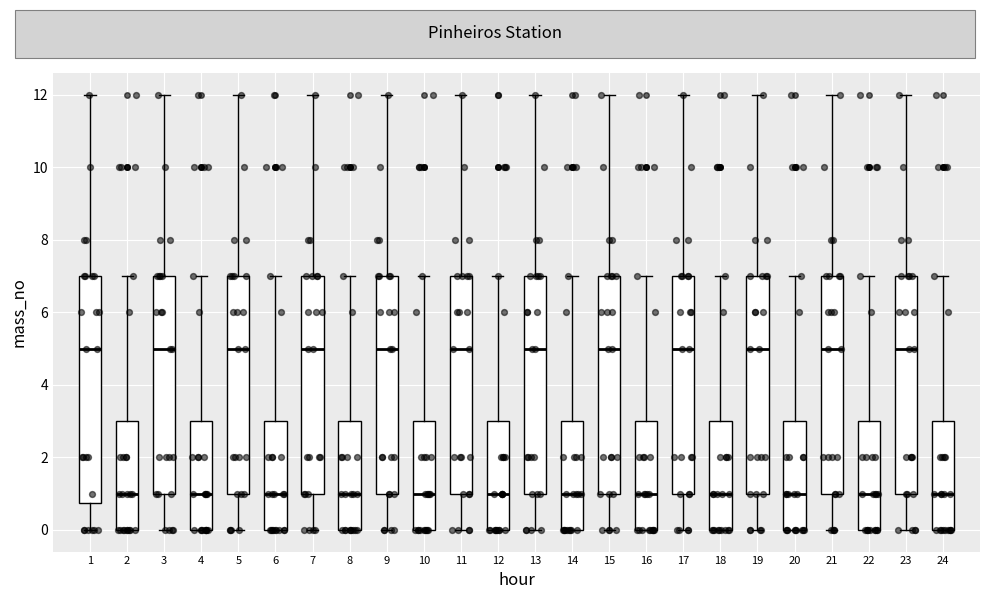

Reading left to right, read every box against the y-axis: the position of its median line, the range the box covers, and the ends of its whiskers. The values are not printed on the chart, so give them approximately, as read against the axis.

1: median 5.0, box 0.8 to 7.0, whiskers 0.0 to 12.0
2: median 1.0, box 0.0 to 3.0, whiskers 0.0 to 7.0
3: median 5.0, box 1.0 to 7.0, whiskers 0.0 to 12.0
4: median 1.0, box 0.0 to 3.0, whiskers 0.0 to 7.0
5: median 5.0, box 1.0 to 7.0, whiskers 0.0 to 12.0
6: median 1.0, box 0.0 to 3.0, whiskers 0.0 to 7.0
7: median 5.0, box 1.0 to 7.0, whiskers 0.0 to 12.0
8: median 1.0, box 0.0 to 3.0, whiskers 0.0 to 7.0
9: median 5.0, box 1.0 to 7.0, whiskers 0.0 to 12.0
10: median 1.0, box 0.0 to 3.0, whiskers 0.0 to 7.0
11: median 5.0, box 1.0 to 7.0, whiskers 0.0 to 12.0
12: median 1.0, box 0.0 to 3.0, whiskers 0.0 to 7.0
13: median 5.0, box 1.0 to 7.0, whiskers 0.0 to 12.0
14: median 1.0, box 0.0 to 3.0, whiskers 0.0 to 7.0
15: median 5.0, box 1.0 to 7.0, whiskers 0.0 to 12.0
16: median 1.0, box 0.0 to 3.0, whiskers 0.0 to 7.0
17: median 5.0, box 1.0 to 7.0, whiskers 0.0 to 12.0
18: median 1.0, box 0.0 to 3.0, whiskers 0.0 to 7.0
19: median 5.0, box 1.0 to 7.0, whiskers 0.0 to 12.0
20: median 1.0, box 0.0 to 3.0, whiskers 0.0 to 7.0
21: median 5.0, box 1.0 to 7.0, whiskers 0.0 to 12.0
22: median 1.0, box 0.0 to 3.0, whiskers 0.0 to 7.0
23: median 5.0, box 1.0 to 7.0, whiskers 0.0 to 12.0
24: median 1.0, box 0.0 to 3.0, whiskers 0.0 to 7.0